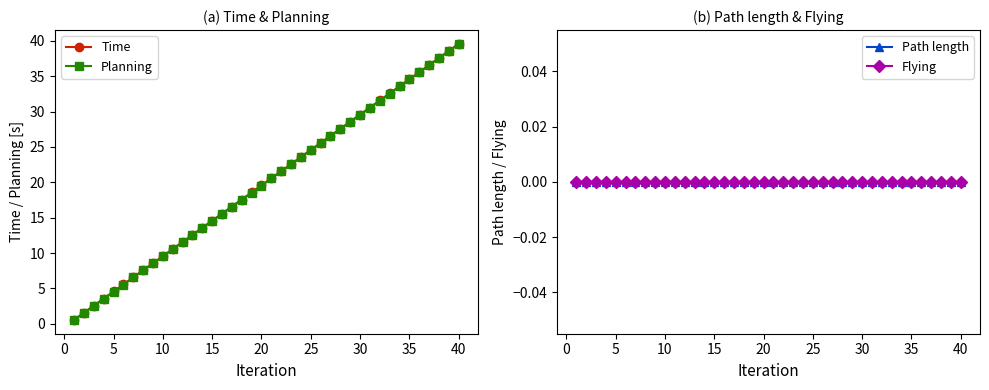

True or false: Path length and Time cross at least once.

False